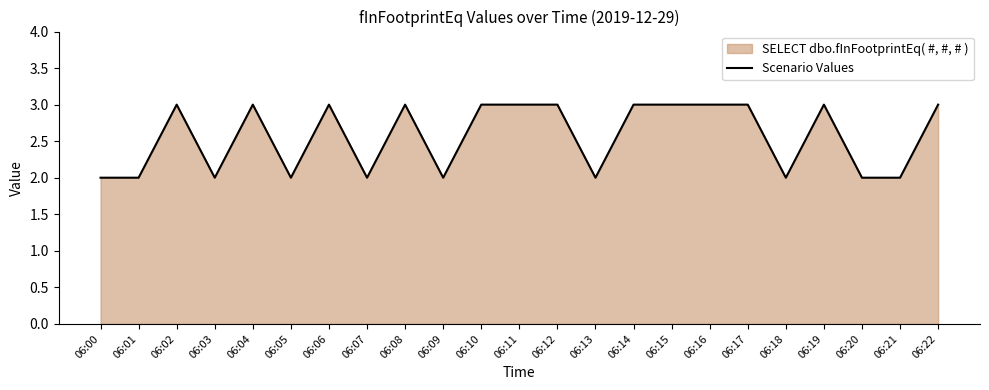

Which category has the lowest value across all series?

06:00